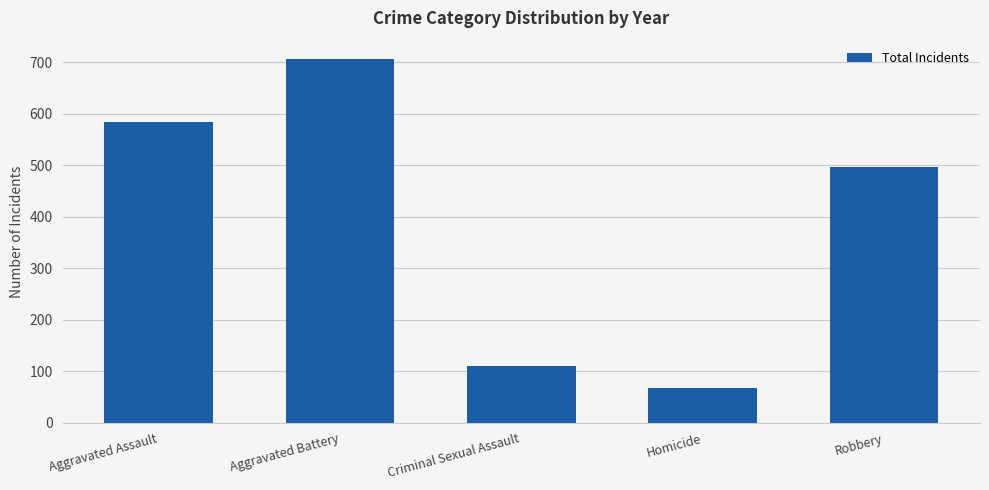

List the labels in order of value, smallest first.

Homicide, Criminal Sexual Assault, Robbery, Aggravated Assault, Aggravated Battery